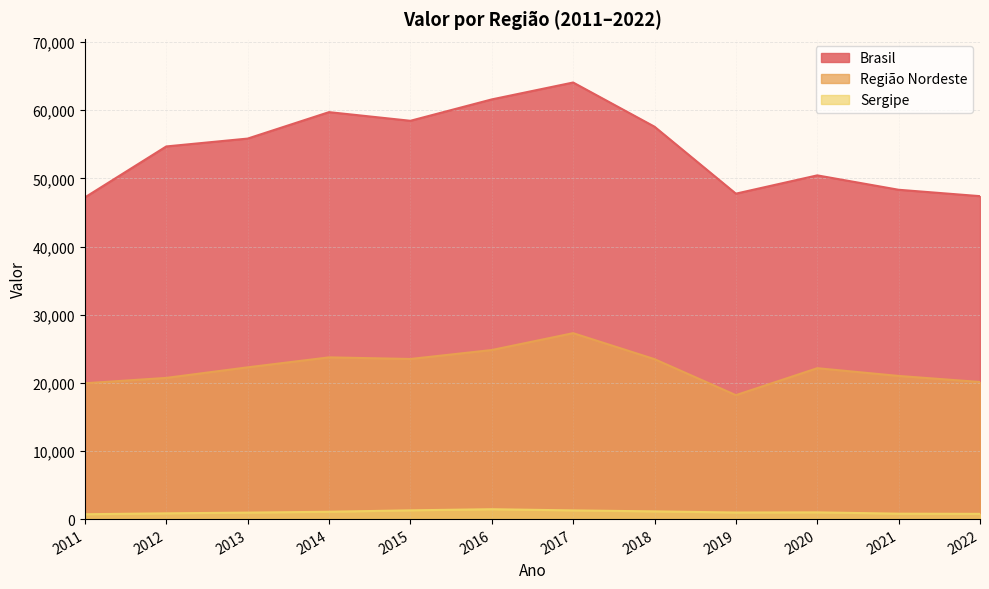

What is the difference between the maximum and minimum values in the Sergipe series?

738